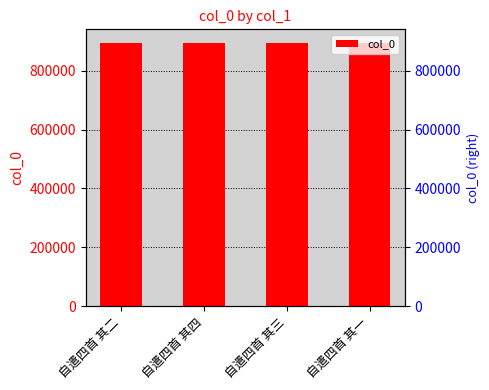

What is the approximate value at 自遣四首 其四?

896324